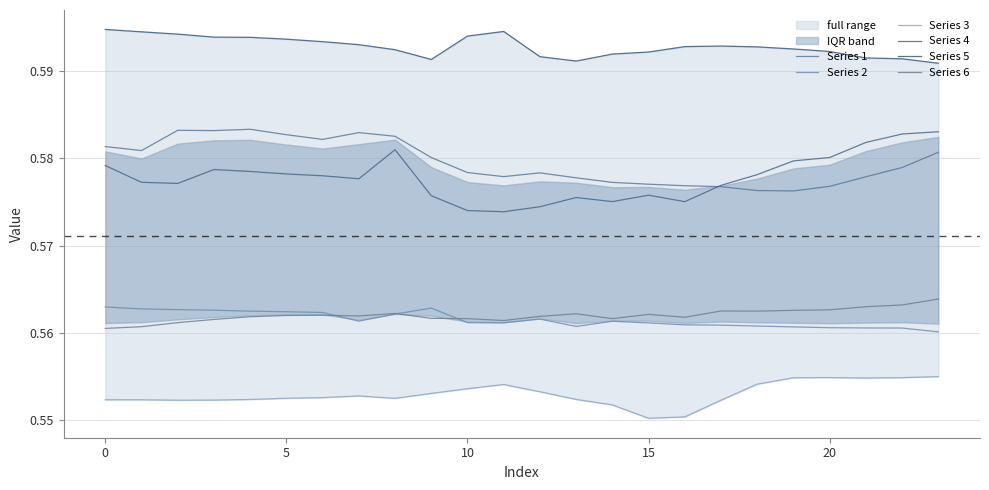

True or false: Series 6 and Series 4 intersect in this chart.

False